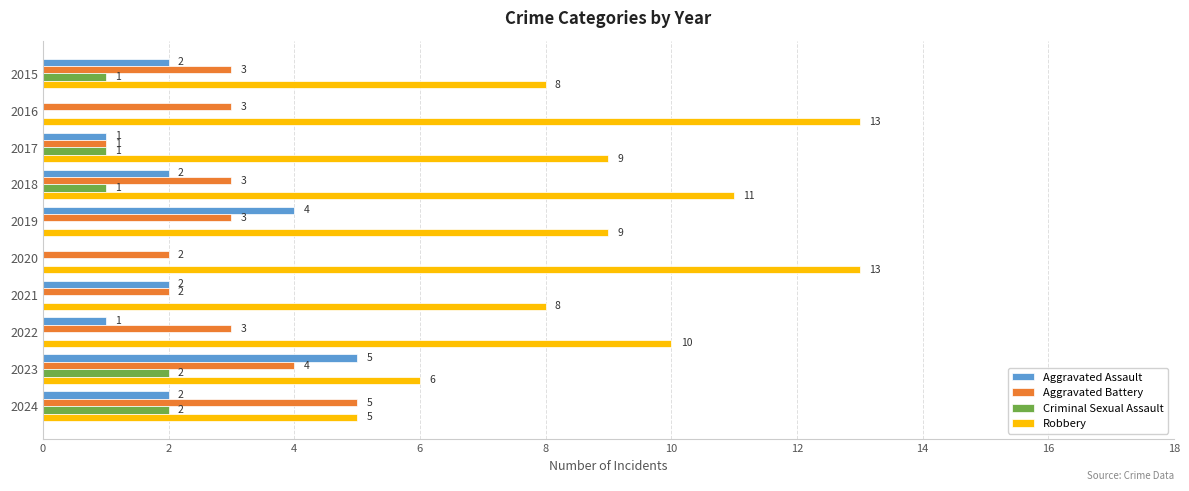

Count the Criminal Sexual Assault values in the range 0 to 1.

8